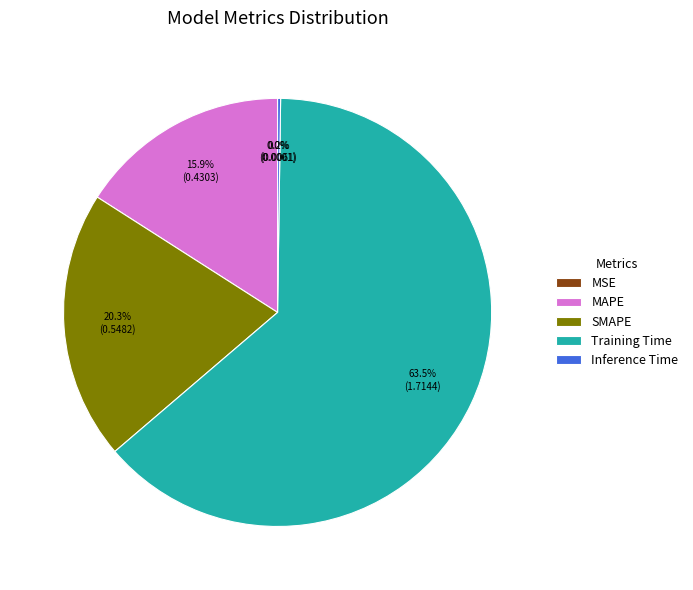

How much of the chart is everything except SMAPE?

79.7%